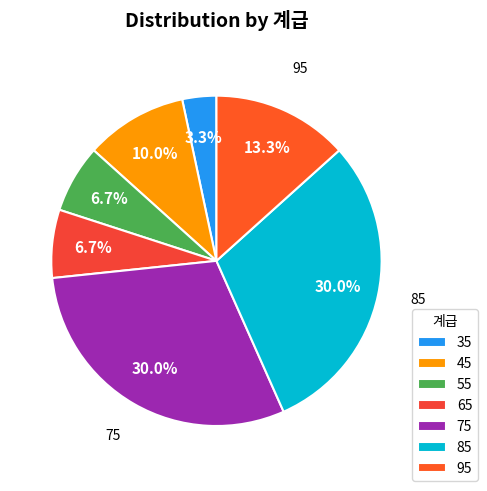

Is the sum of 65 and 75 greater than half?

No